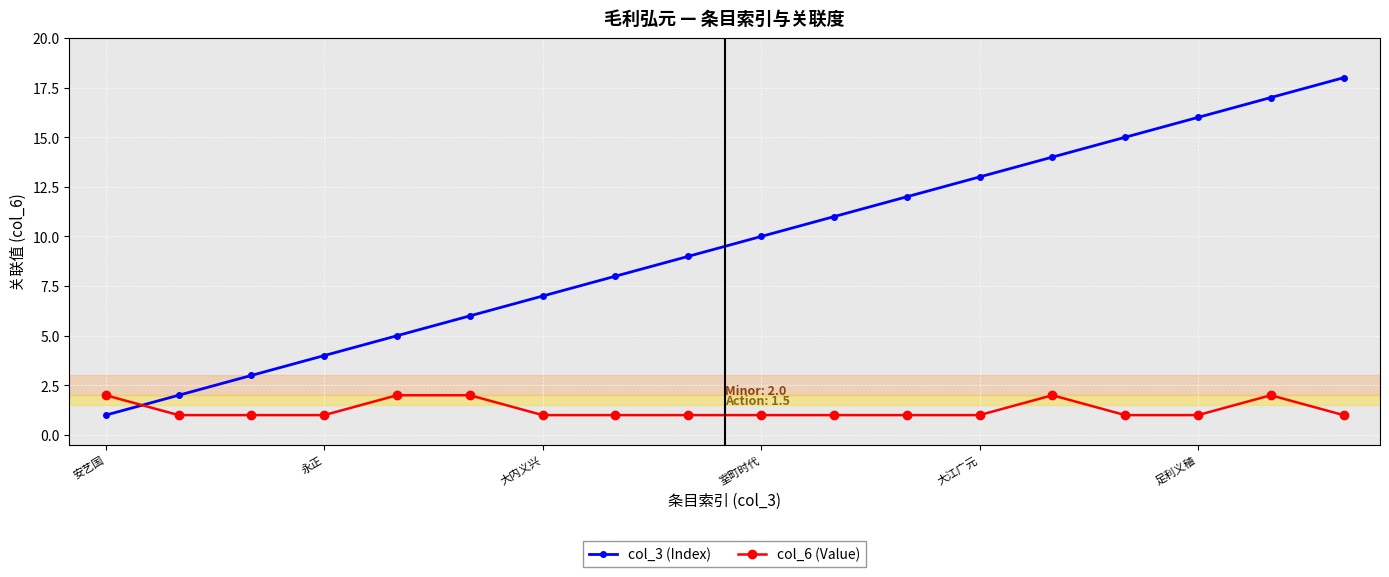

How many lines are shown in the chart?

2